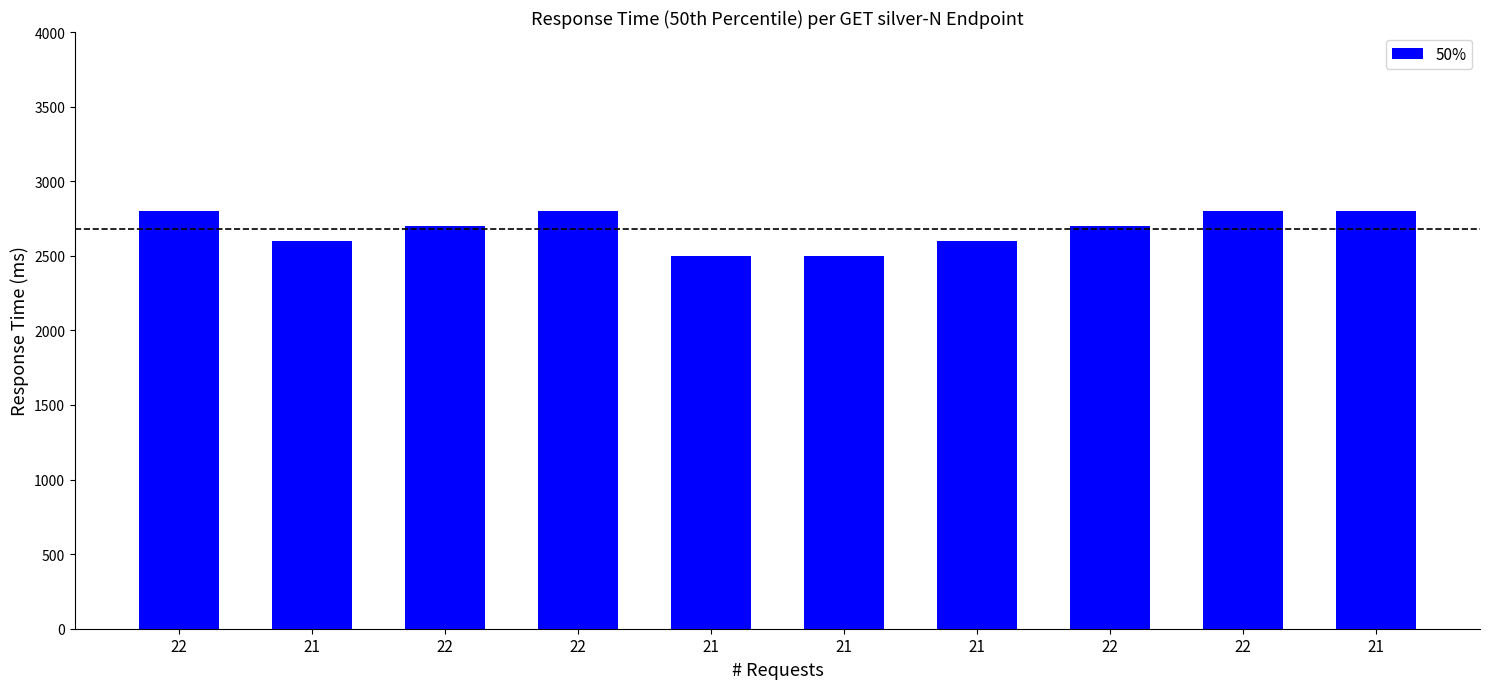

Where does the data first go above 2700?

22